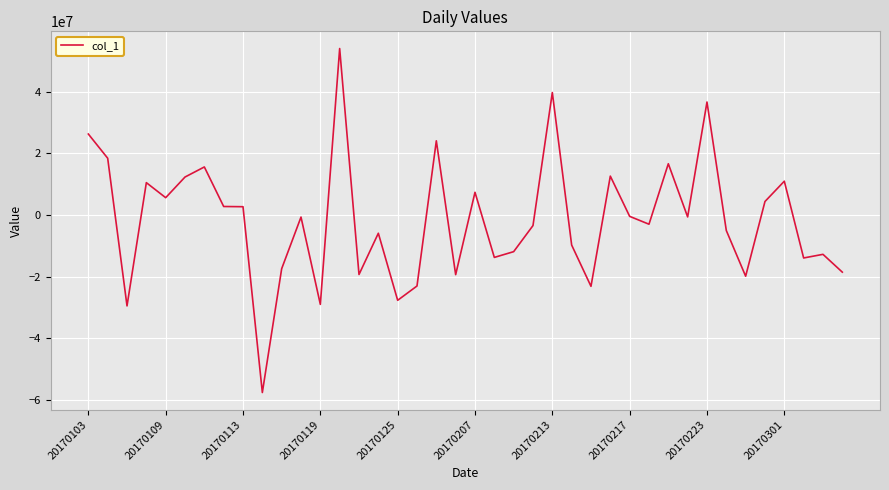

What is the greatest value displayed?

54068241.0